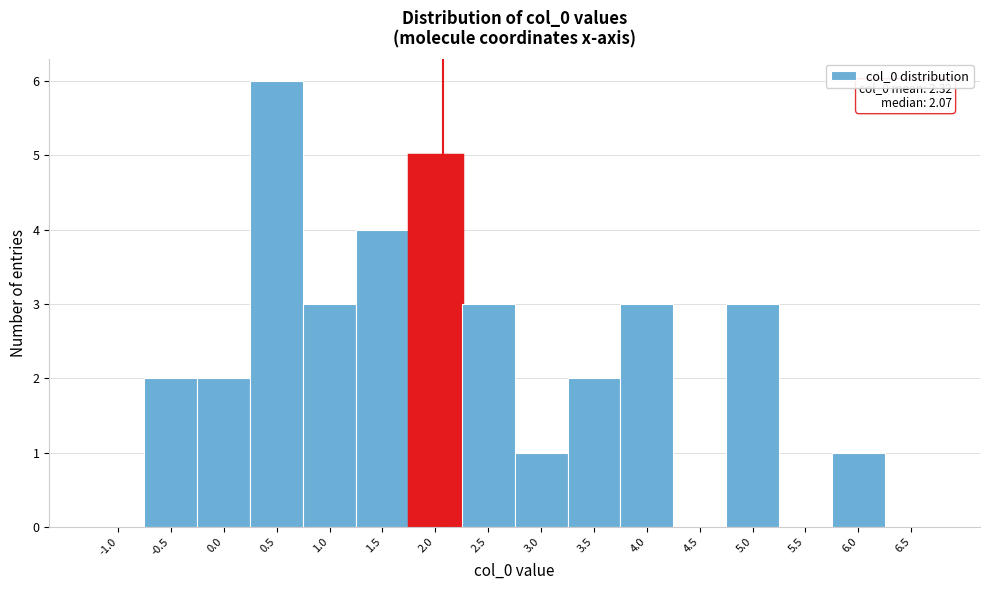

Reading left to right, list all the values displayed in this chart.

-1.0=0	-0.5=2	0.0=2	0.5=6	1.0=3	1.5=4	2.0=5	2.5=3	3.0=1	3.5=2	4.0=3	4.5=0	5.0=3	5.5=0	6.0=1	6.5=0